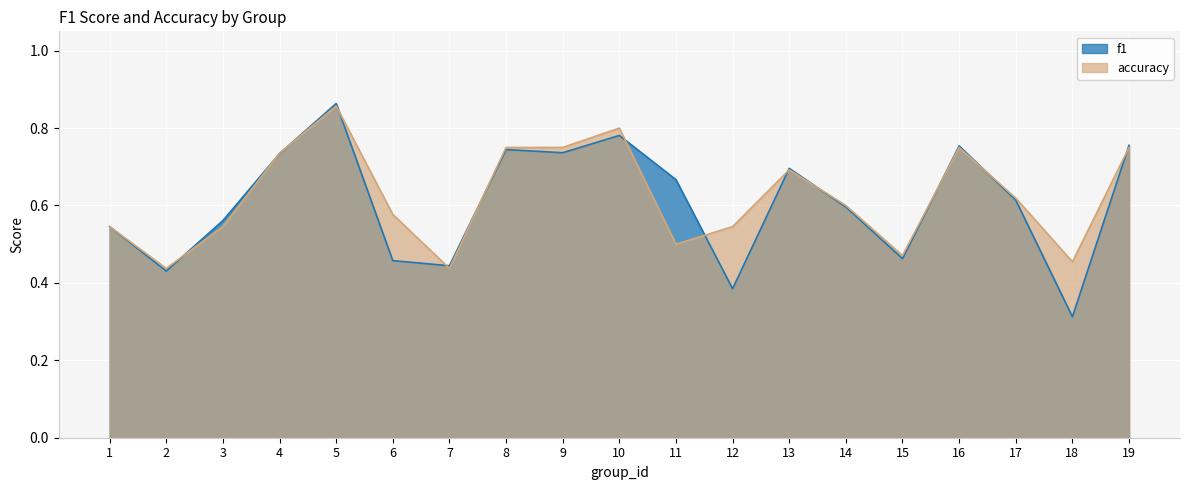

True or false: accuracy has a value of 1.2 at 13.

False